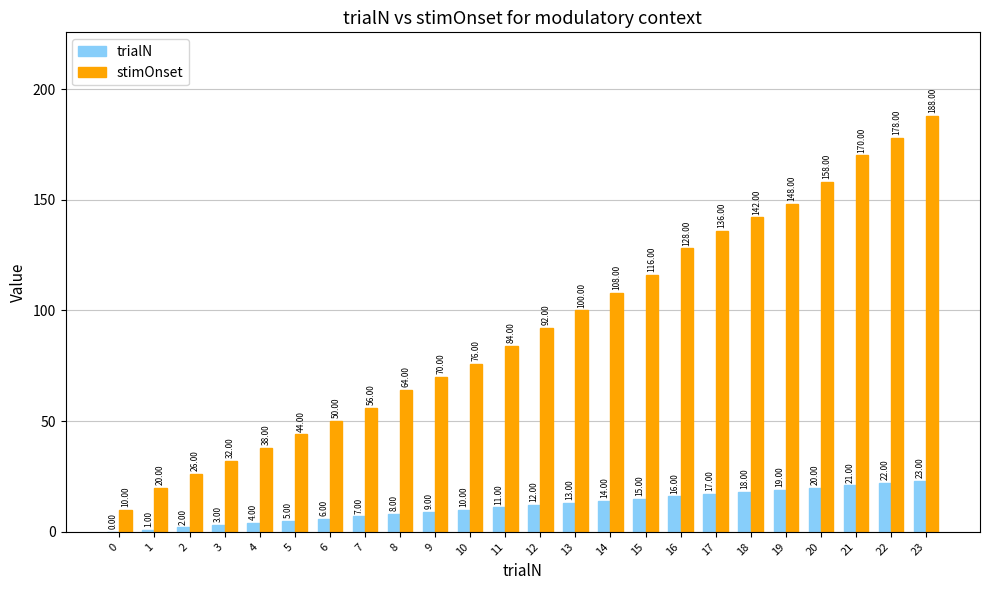

How many groups of bars are there?

24